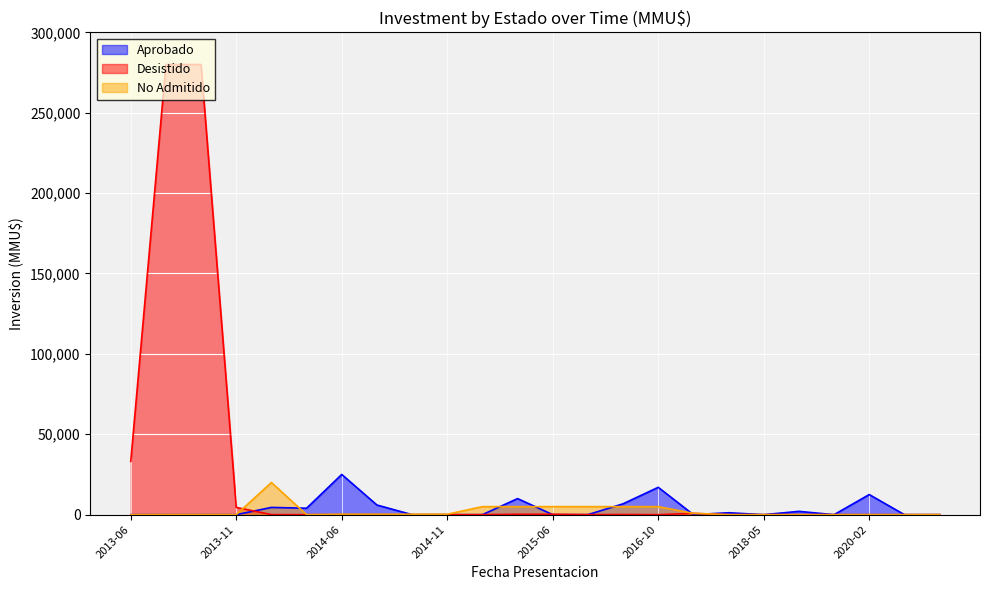

Reading left to right, extract all data points from this chart.

Aprobado: 2013-06=0	2013-07=0	2013-09=0	2013-11=0	2013-12=4500	2014-03=4000	2014-06=25000	2014-07=6000	2014-08=0	2014-11=0	2014-12=0	2015-01=10000	2015-06=0	2015-08=10	2016-08=6750	2016-10=17000	2017-01=0	2017-06=1200	2018-05=0	2018-06=2050	2020-01=0	2020-02=12500	2020-09=0	2022-09=0
Desistido: 2013-06=33132	2013-07=280000	2013-09=280000	2013-11=4500	2013-12=40	2014-03=0	2014-06=0	2014-07=0	2014-08=0	2014-11=0	2014-12=0	2015-01=250	2015-06=250	2015-08=0	2016-08=100	2016-10=0	2017-01=800	2017-06=0	2018-05=0	2018-06=0	2020-01=0	2020-02=0	2020-09=0	2022-09=0
No Admitido: 2013-06=0	2013-07=42	2013-09=37	2013-11=37	2013-12=20000	2014-03=0	2014-06=250	2014-07=250	2014-08=250	2014-11=250	2014-12=5000	2015-01=5000	2015-06=5000	2015-08=5000	2016-08=5000	2016-10=5000	2017-01=800	2017-06=0	2018-05=0	2018-06=0	2020-01=0	2020-02=0	2020-09=0	2022-09=0